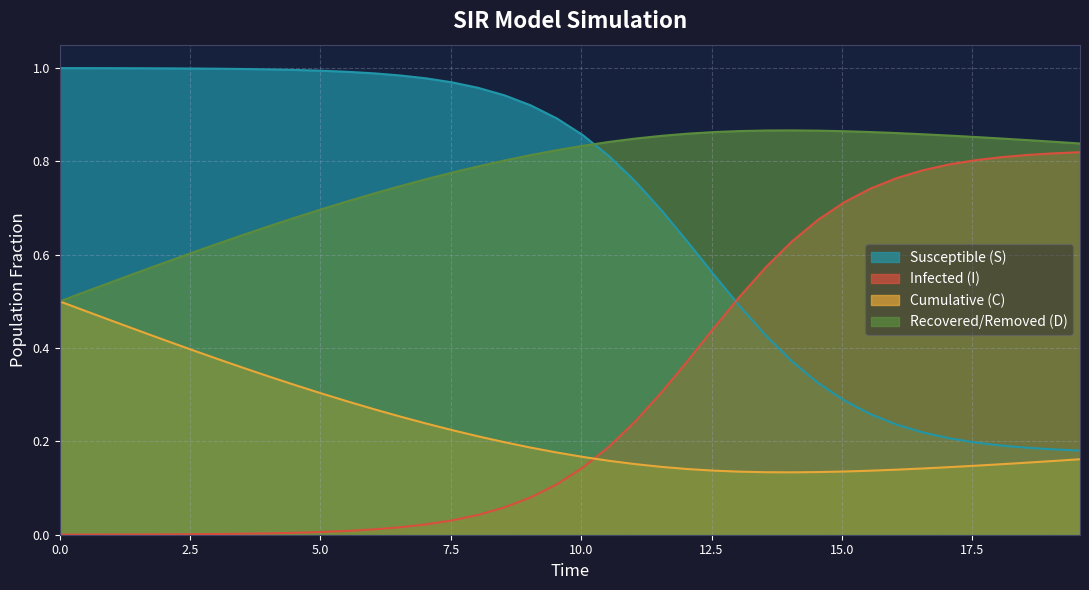

List the series in order of their peak value, highest first.

Susceptible (S), Recovered/Removed (D), Infected (I), Cumulative (C)